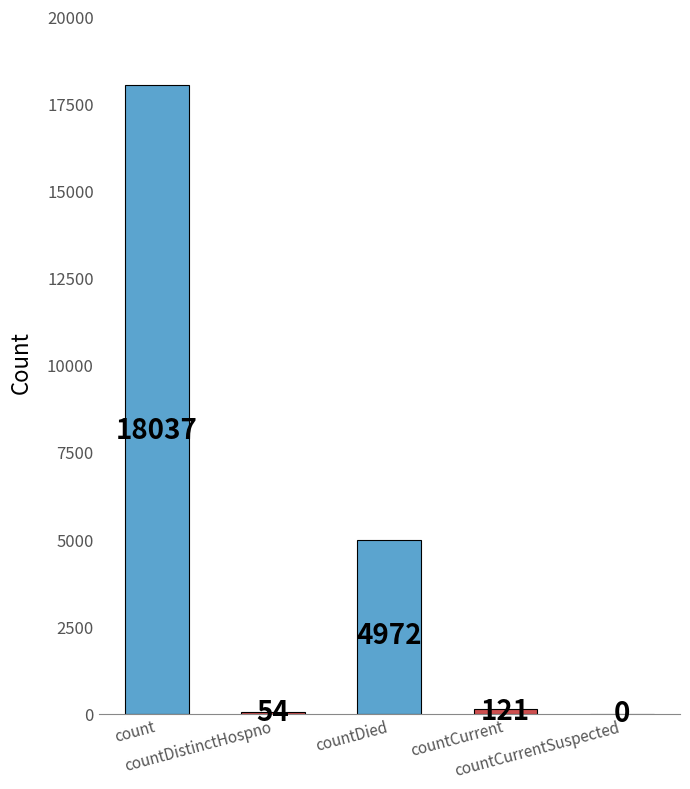

What is the greatest value displayed?

18037